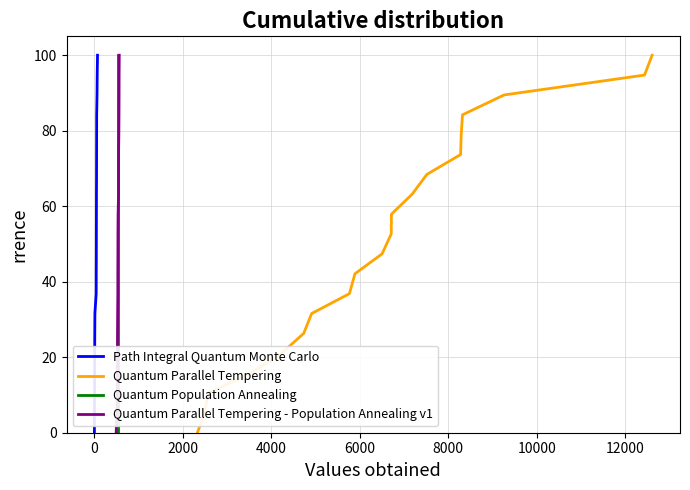

What is the sum of all Quantum Parallel Tempering - Population Annealing v1 values?

1000.0